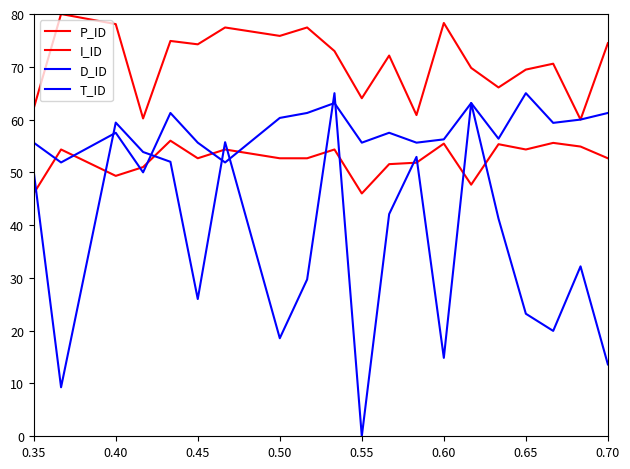

What is the maximum value shown in the chart?

80.0